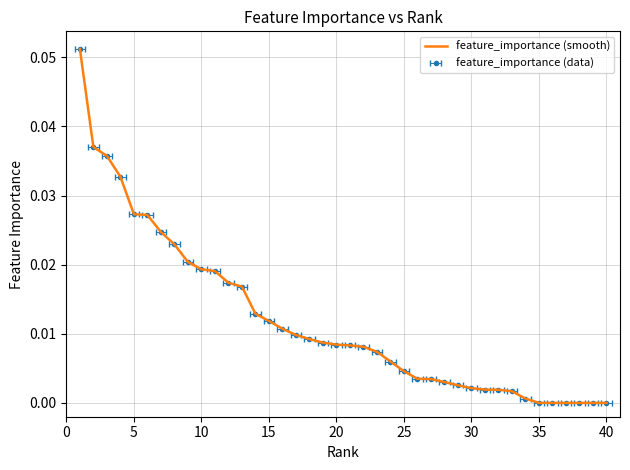

True or false: the data shows 0.0 at 33.

False